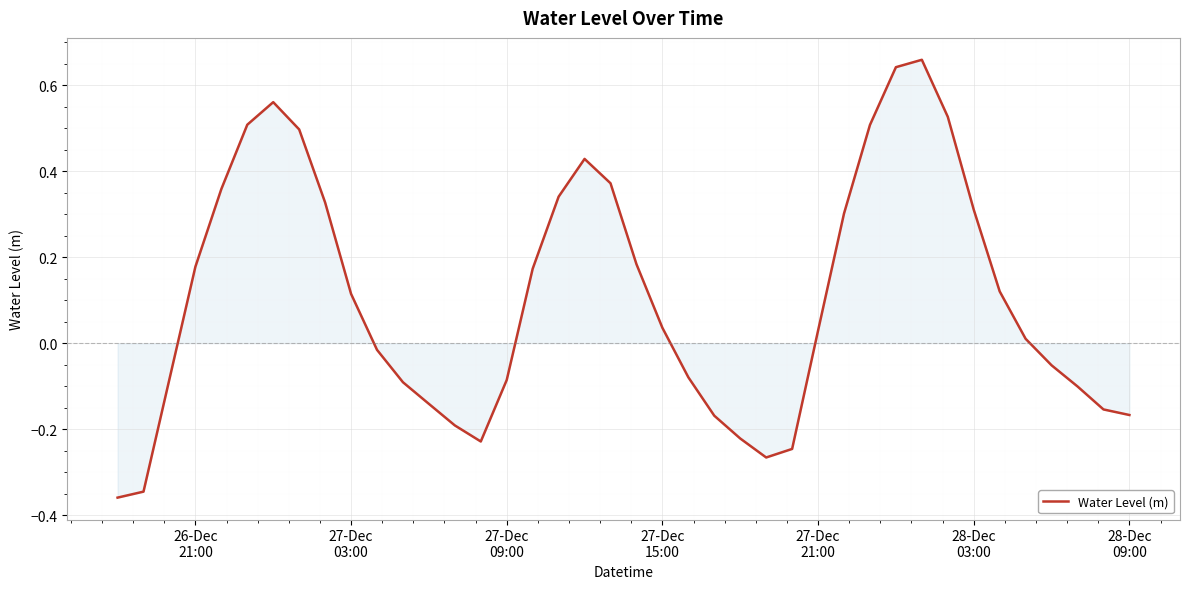

What is the difference between the maximum and minimum values?

1.0